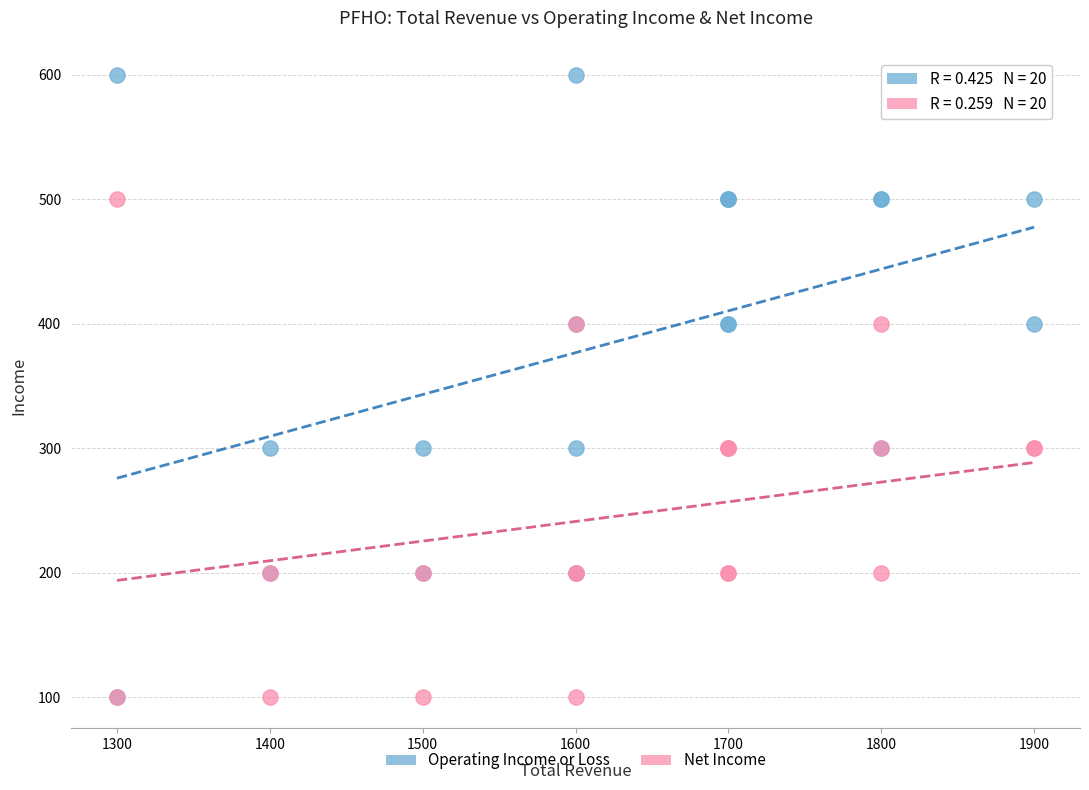

What are all the series names shown in the legend?

Operating Income or Loss, Net Income